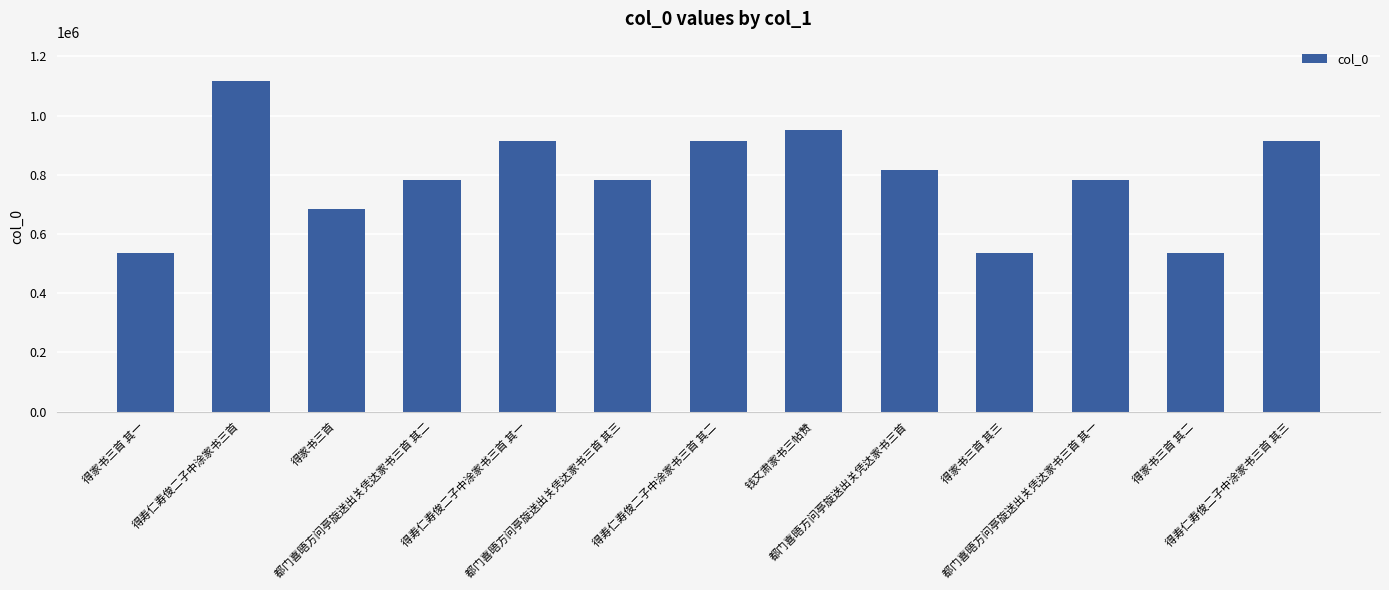

How many categories are shown in the chart?

13